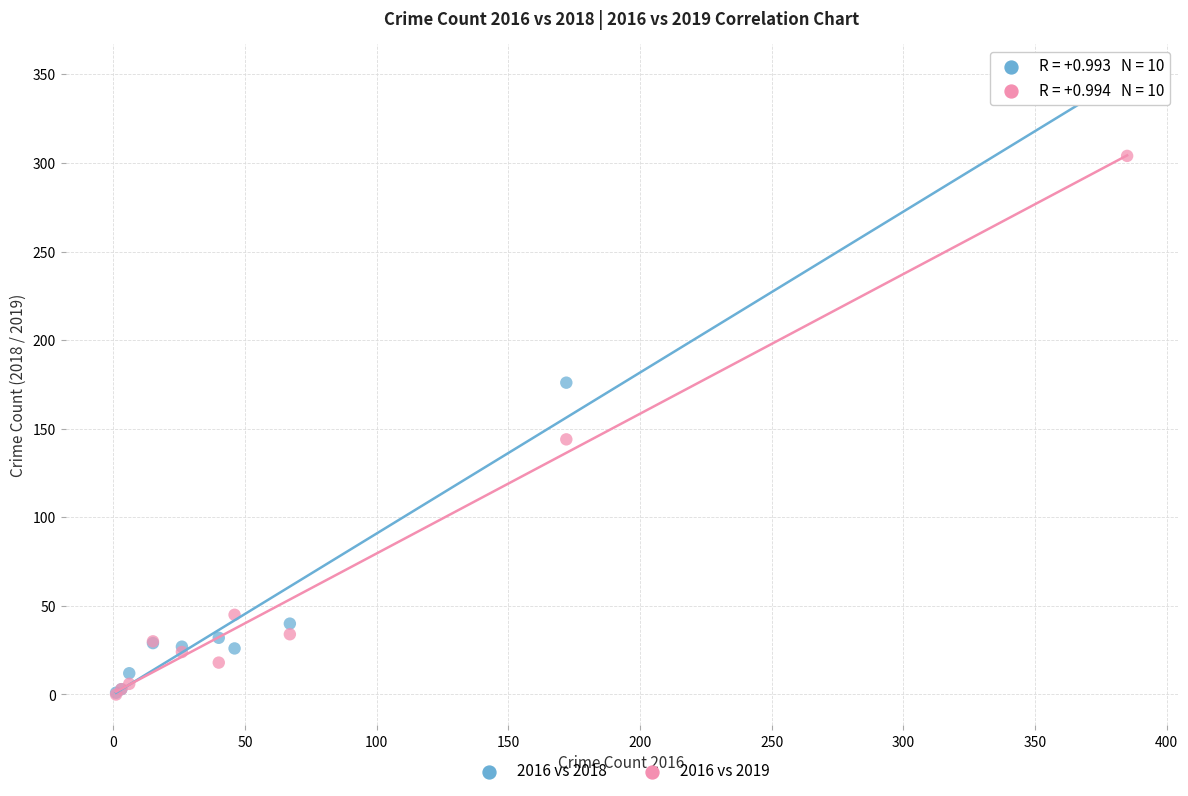

In the 2016 vs 2019 series, what Y value is closest to 152?

144